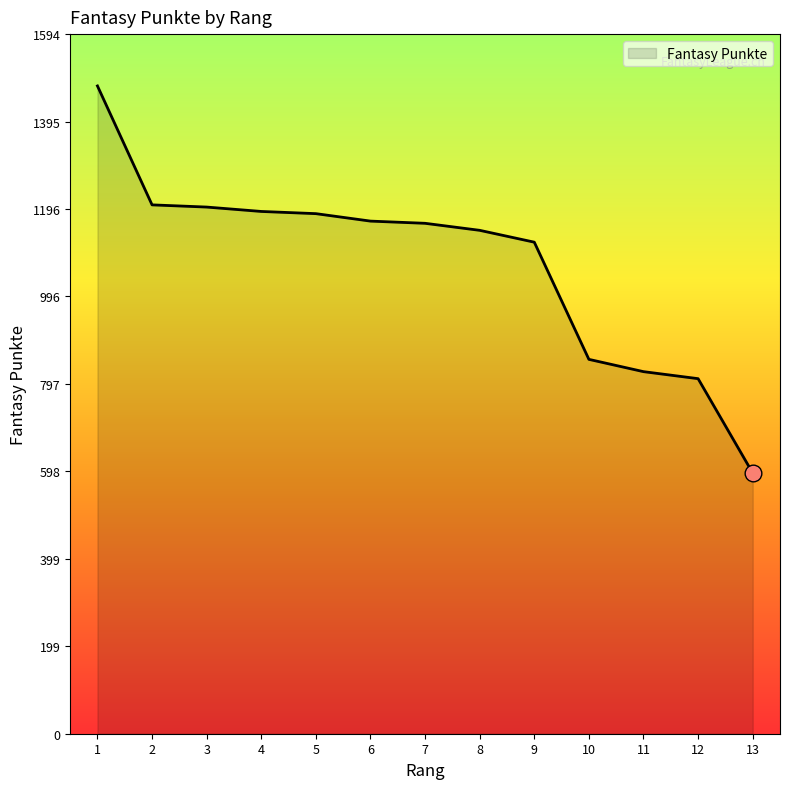

Is it true that the value at 11 is 825?

True